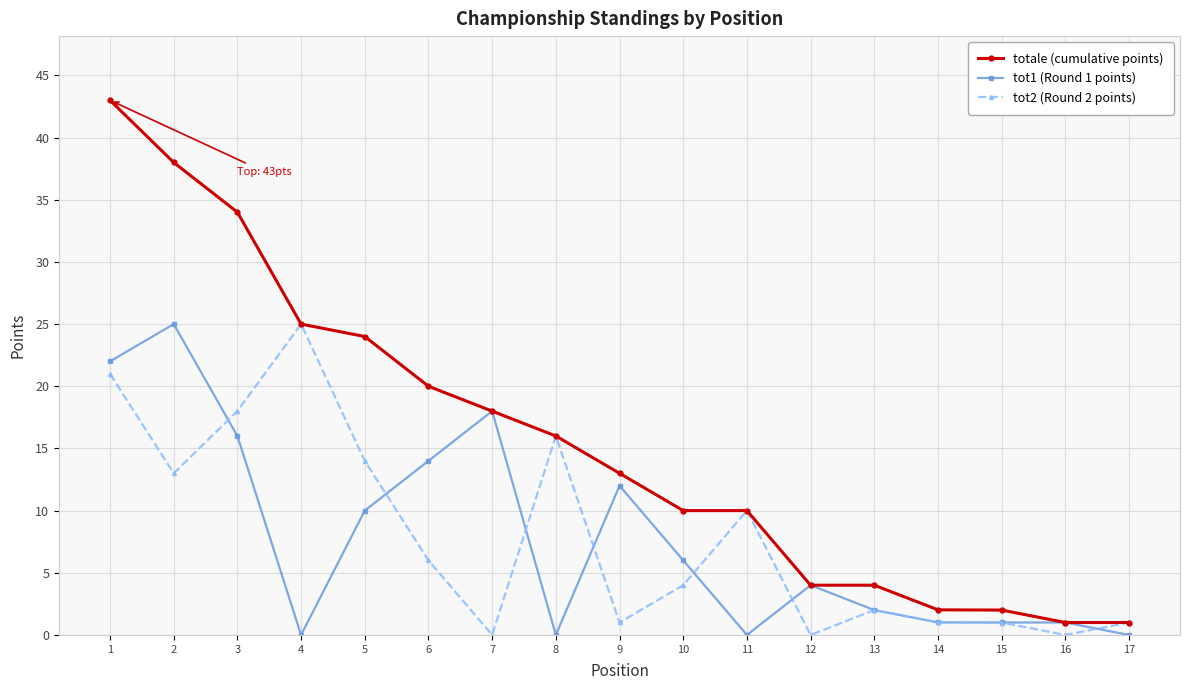

Which category has the highest value in the tot2 (Round 2 points) series?

4